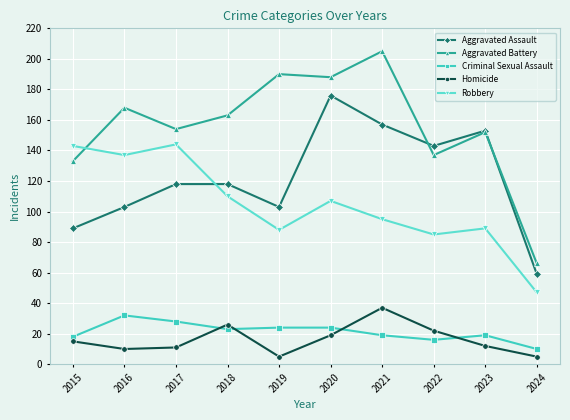

True or false: Aggravated Battery has a value of 100 at 2016.

False